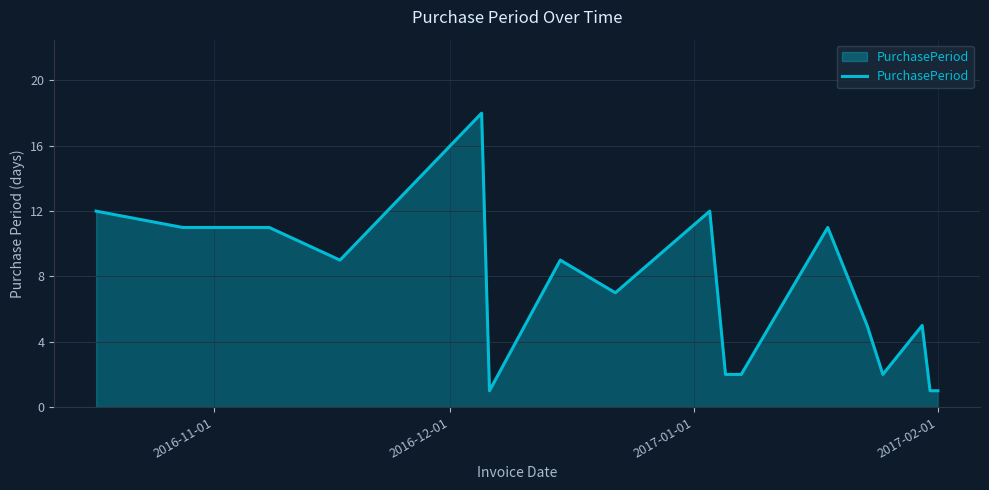

What is the maximum value shown in the chart?

18